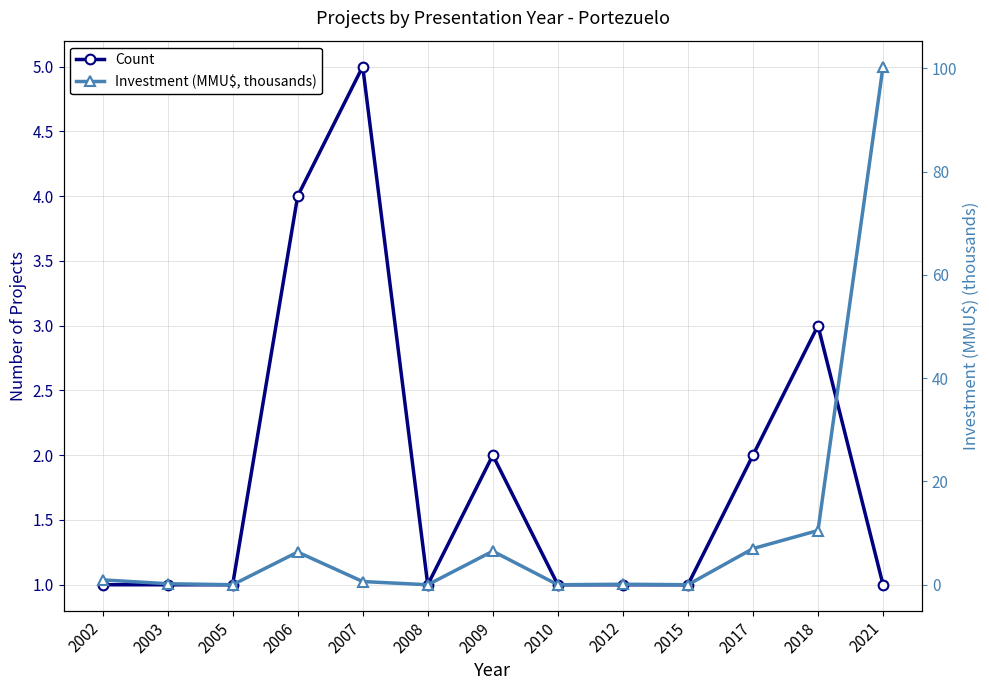

True or false: Count and Investment (MMU$, thousands) cross at least once.

True